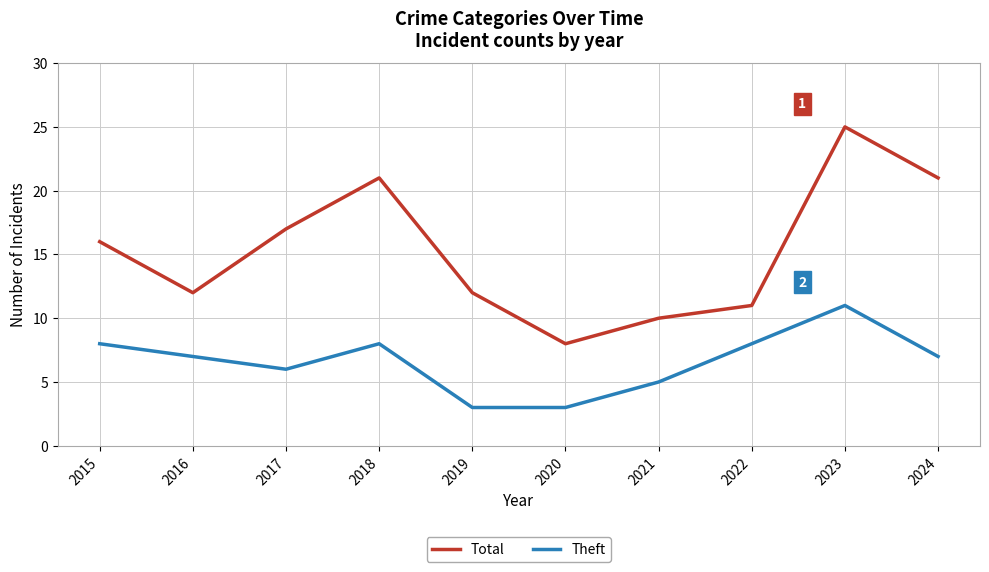

What is the sum of the Total values at 2022 and 2016?

23